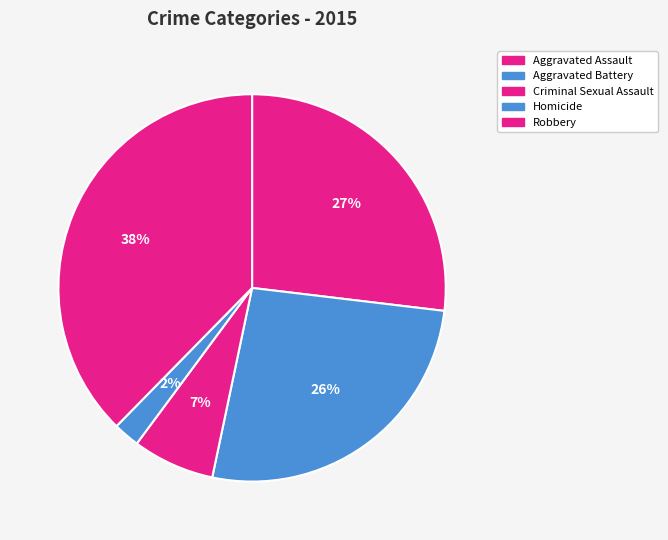

What is the smallest slice in the pie chart?

Homicide